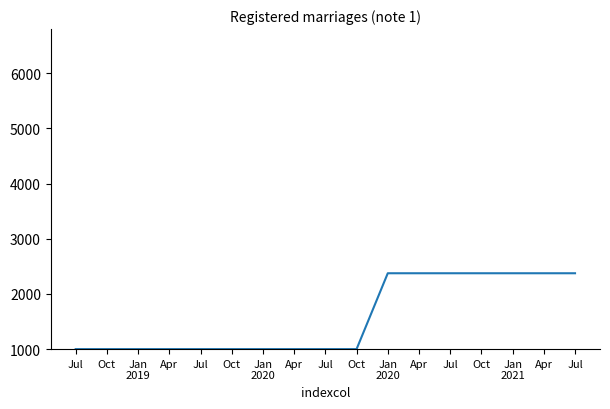

List the labels in order of value, largest first.

Jan
2020, Apr, Jul, Oct, Jan
2021, Apr, Jul, Jul, Oct, Jan
2019, Apr, Jul, Oct, Jan
2020, Apr, Jul, Oct